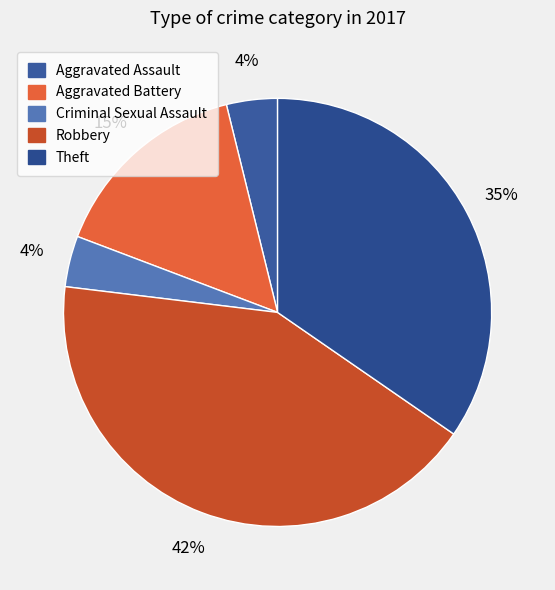

To the nearest percent, what percentage of the pie is Robbery?

42%